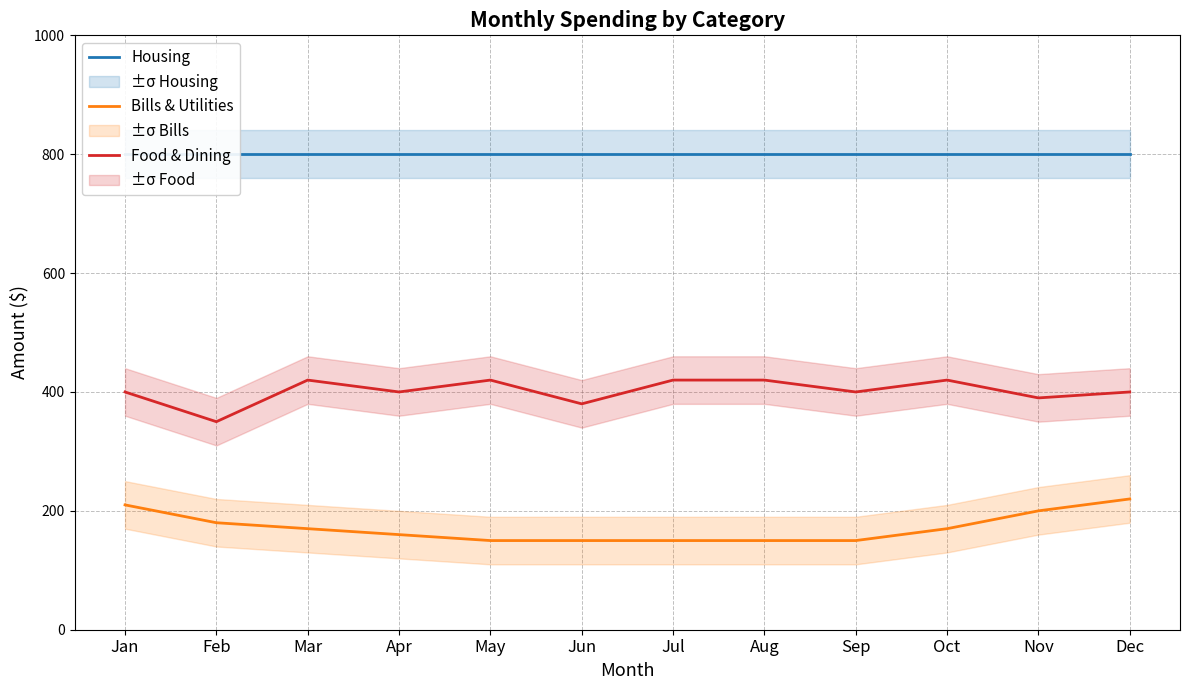

Reading right to left, list all the values displayed in this chart.

Housing: Dec=800	Nov=800	Oct=800	Sep=800	Aug=800	Jul=800	Jun=800	May=800	Apr=800	Mar=800	Feb=800	Jan=800
Bills & Utilities: Dec=220	Nov=200	Oct=170	Sep=150	Aug=150	Jul=150	Jun=150	May=150	Apr=160	Mar=170	Feb=180	Jan=210
Food & Dining: Dec=400	Nov=390	Oct=420	Sep=400	Aug=420	Jul=420	Jun=380	May=420	Apr=400	Mar=420	Feb=350	Jan=400